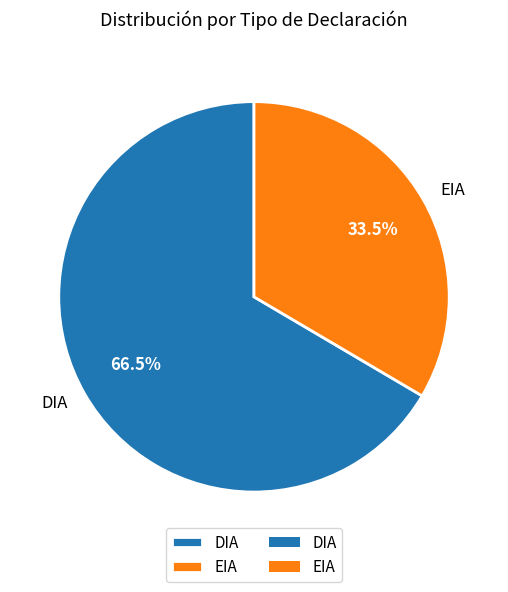

What is the smallest slice in the pie chart?

EIA